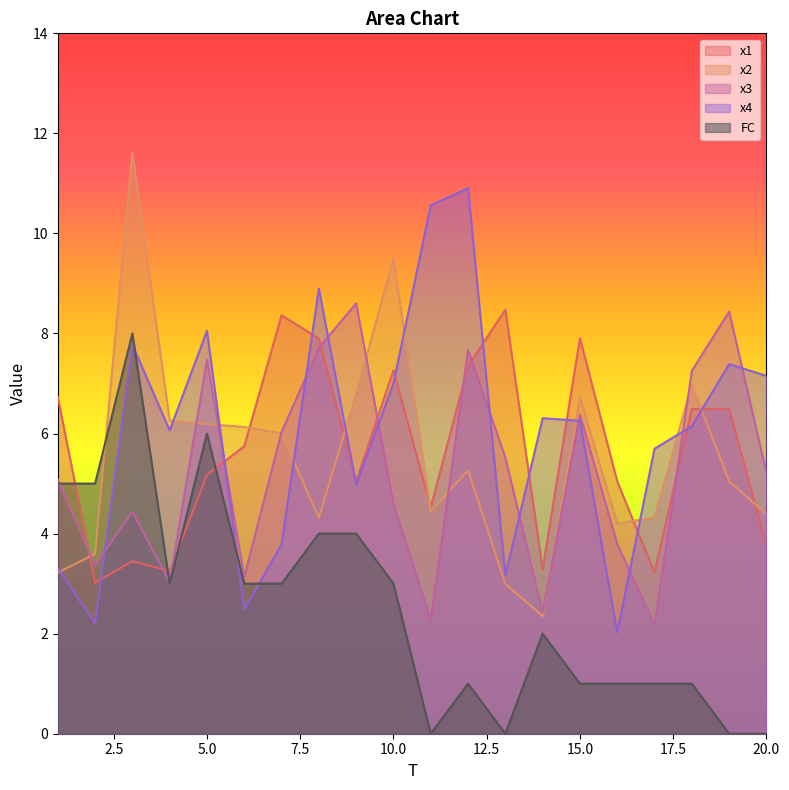

Is it true that FC equals 6.0 at 5.0?

True